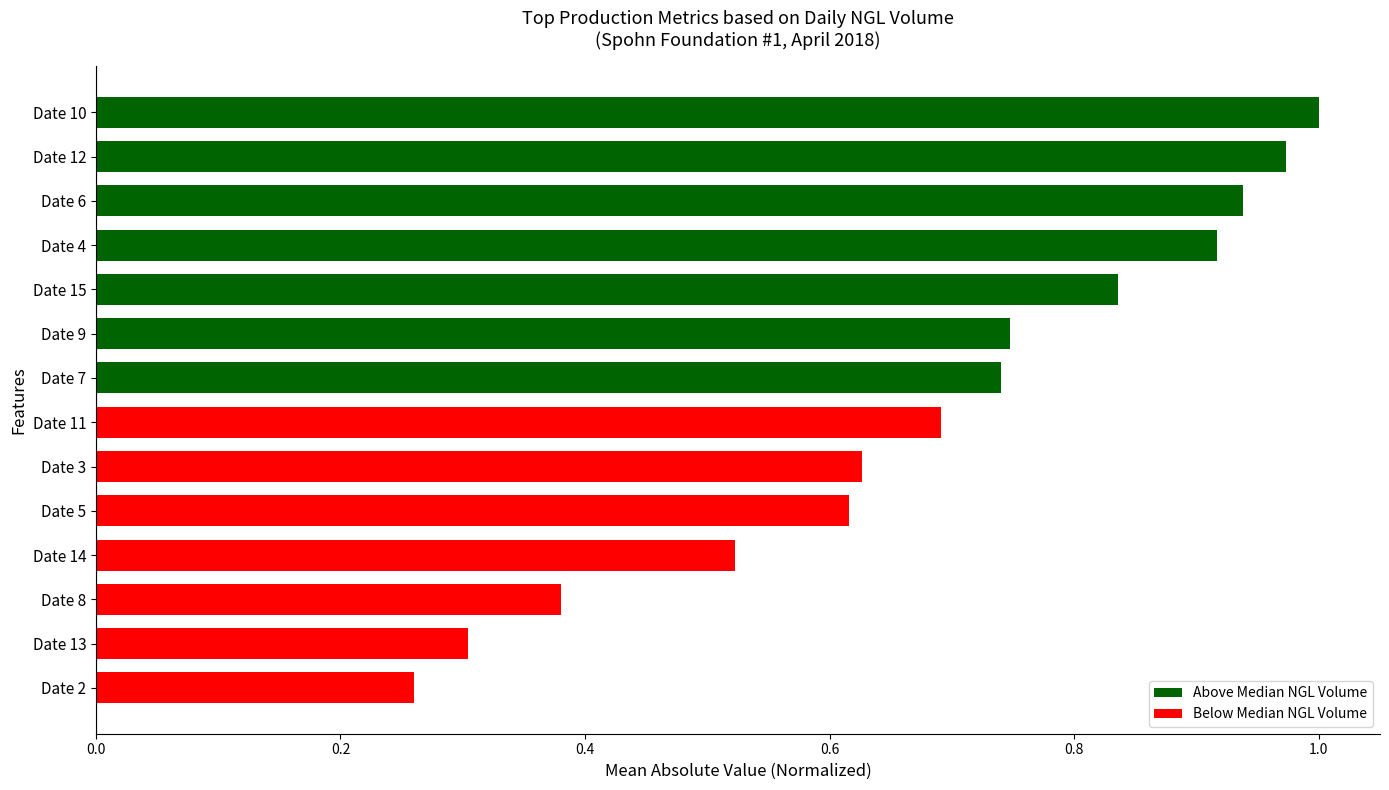

How many bars are there in total?

14